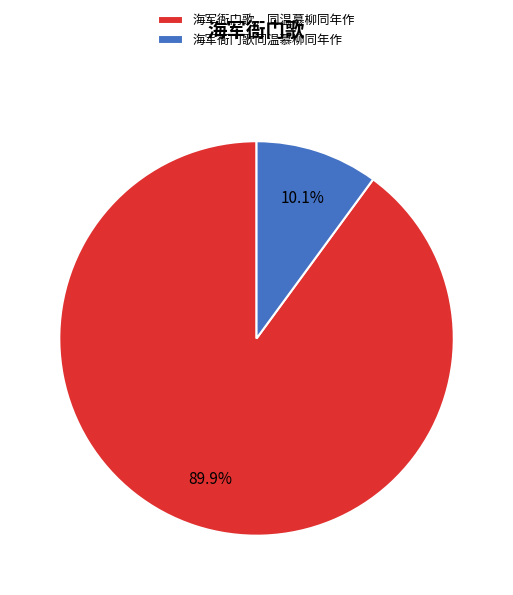

Between 海军衙门歌，同温慕柳同年作 and 海军衙门歌同温慕柳同年作, which is larger?

海军衙门歌，同温慕柳同年作